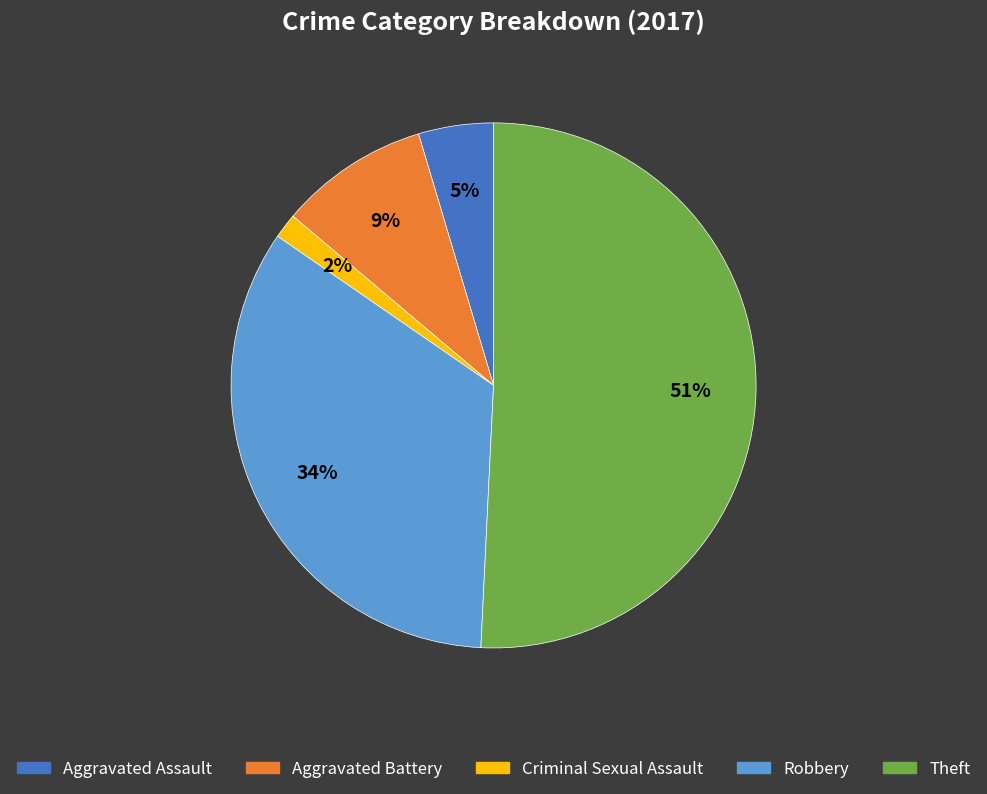

Which category has the smallest portion of the pie?

Criminal Sexual Assault